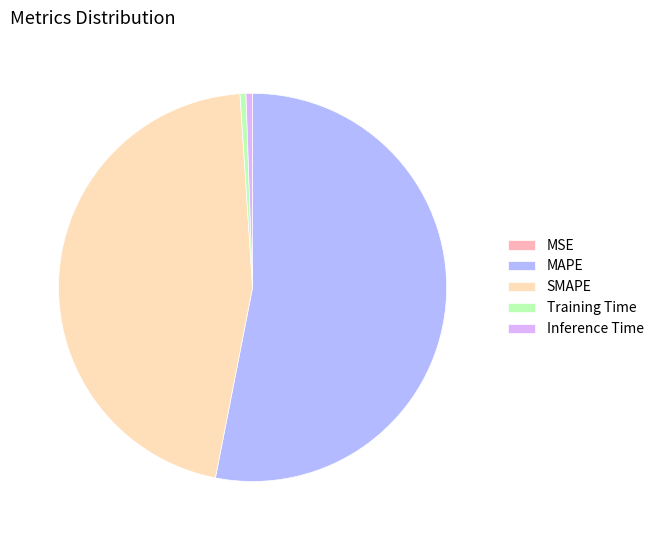

Is the sum of SMAPE and MAPE greater than half?

Yes